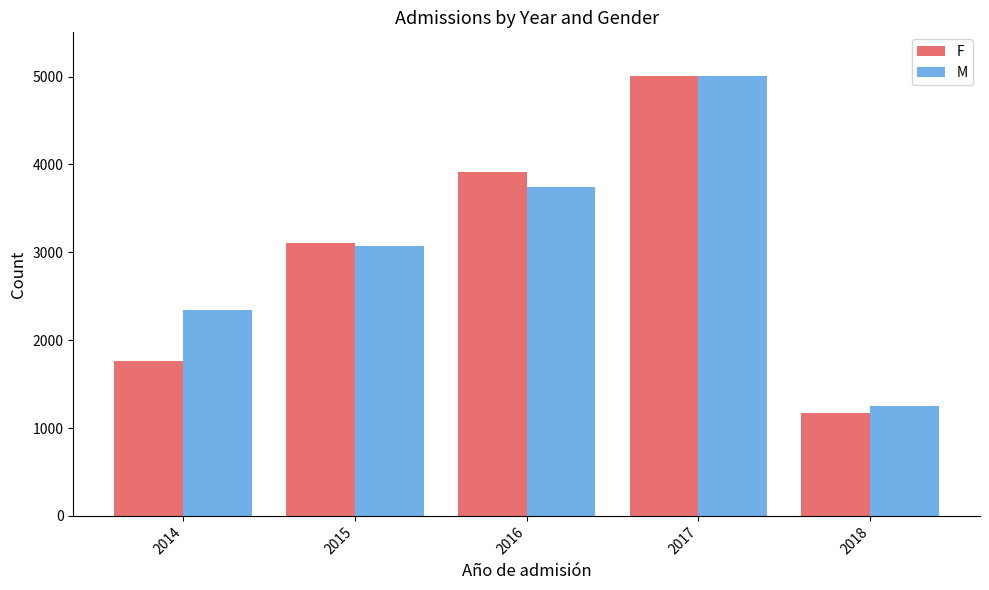

At 2016, list the series in order from smallest to largest.

M, F